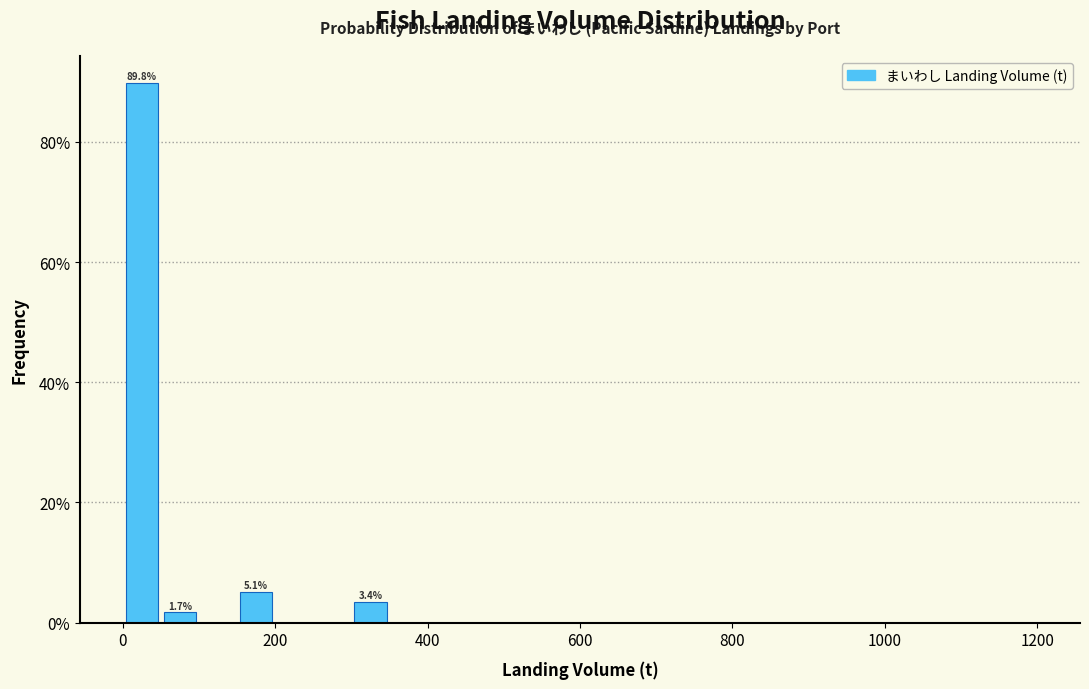

Around what value on the x-axis is the tallest bar? Give the approximate position of its centre, as read against the axis.

20